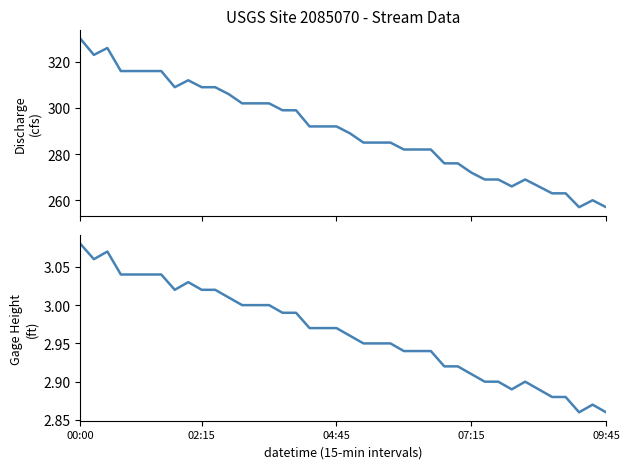

How many data points in 89062_00060 are less than 292?

20